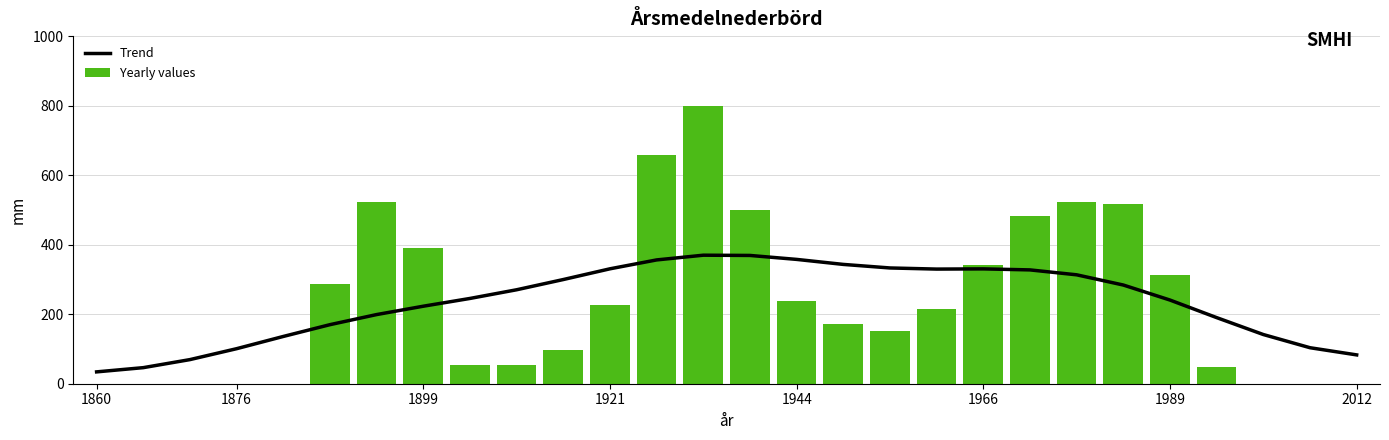

At which label is Yearly values closest to 400?

1899